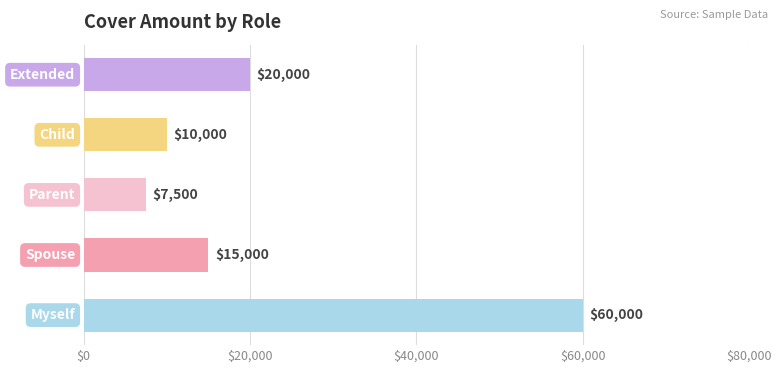

What is the minimum value shown in the chart?

7500